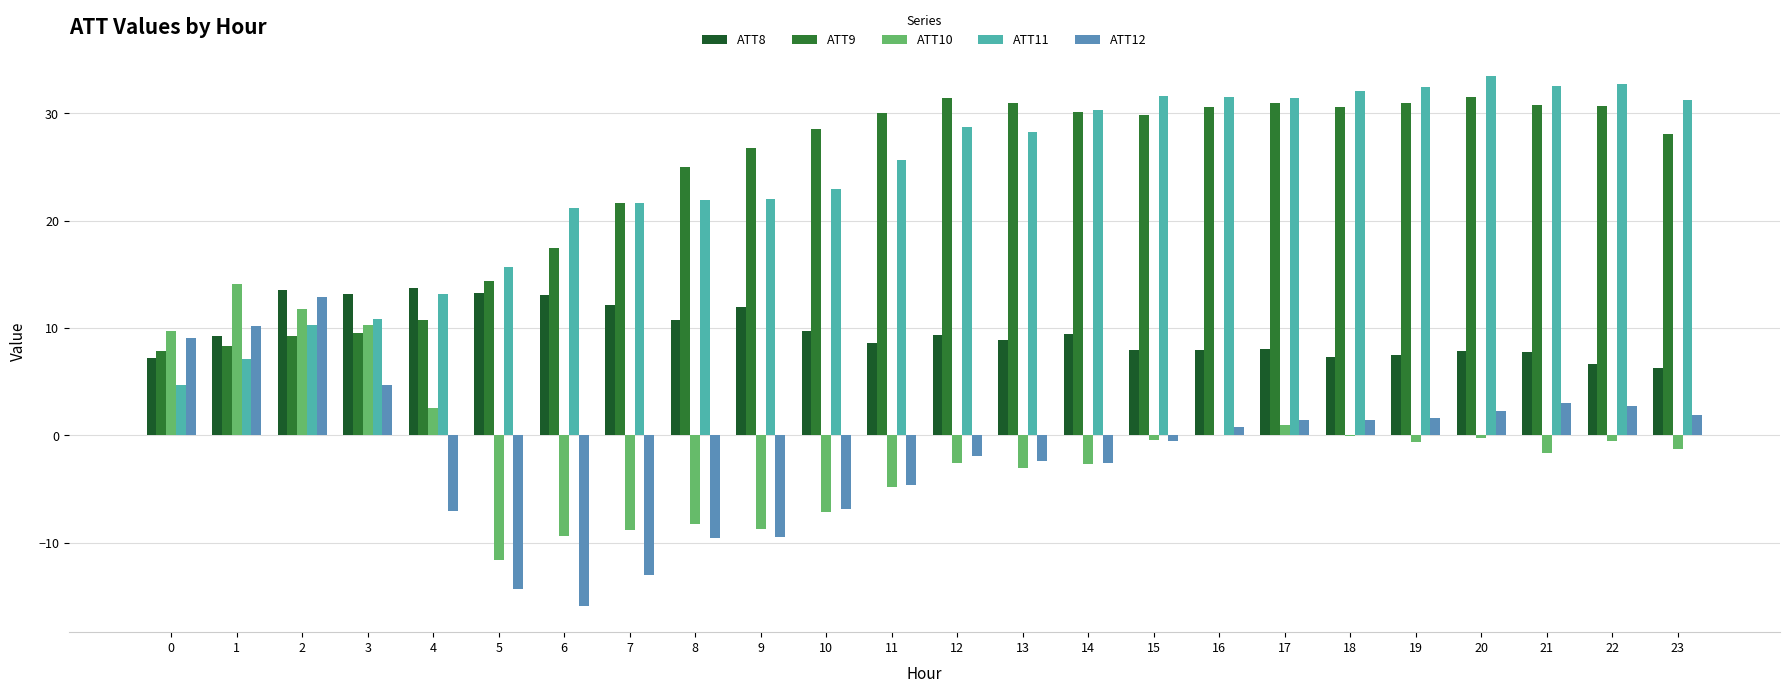

How many data points in ATT11 are above 28?

12